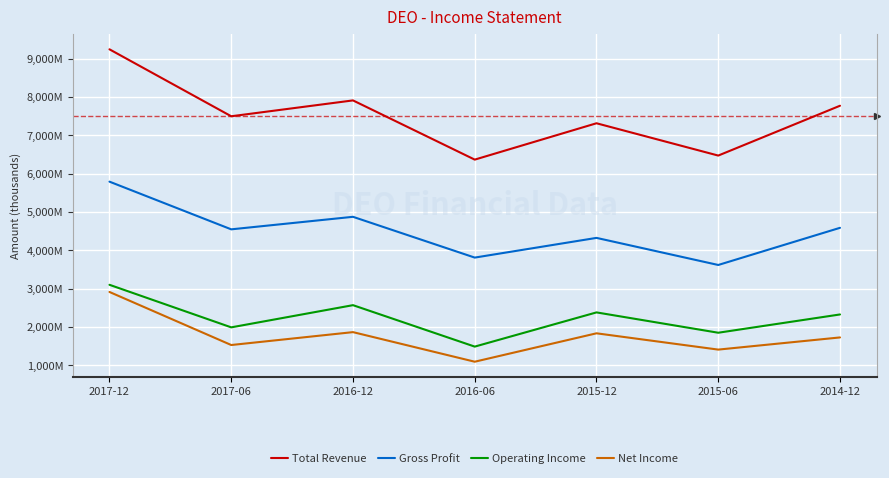

True or false: Net Income and Operating Income intersect in this chart.

False